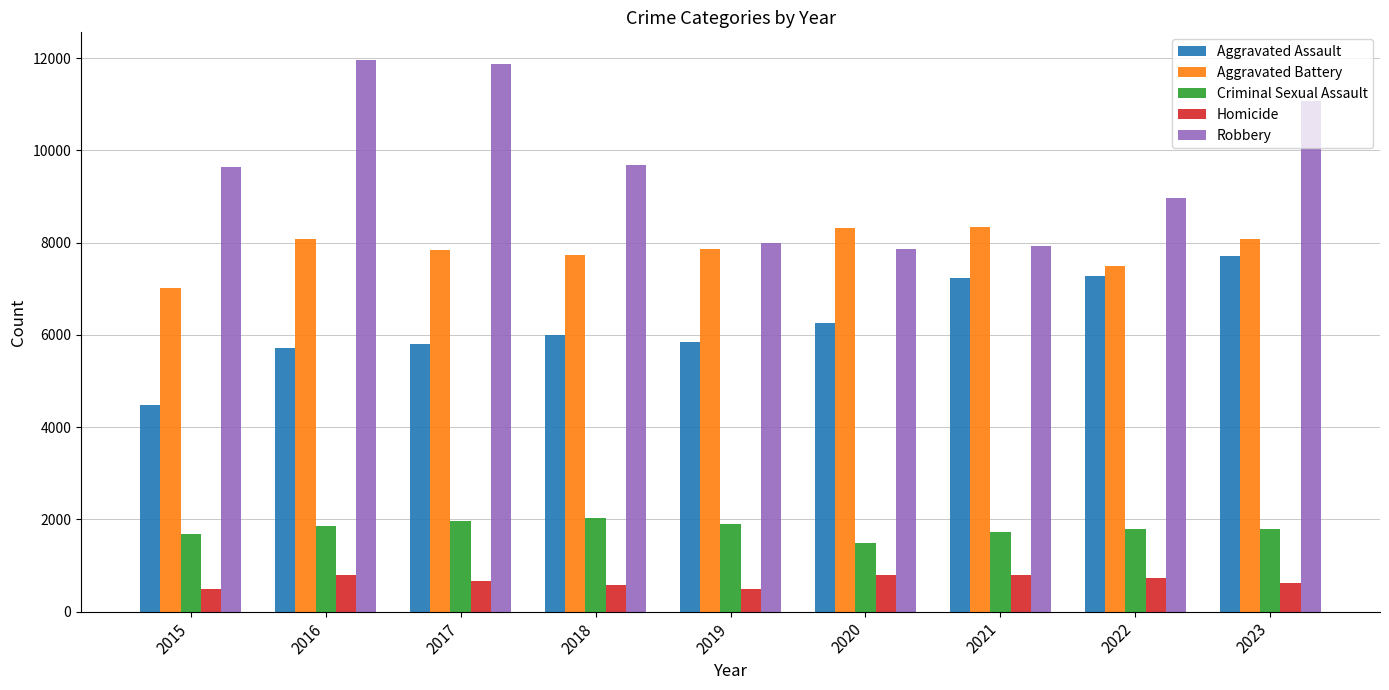

Is it true that Robbery equals 13684 at 2021?

False